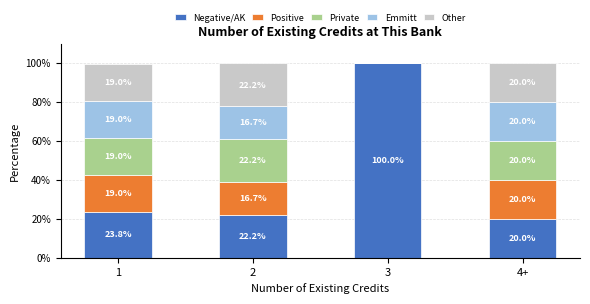

What is the total value across all series at 1?

99.8